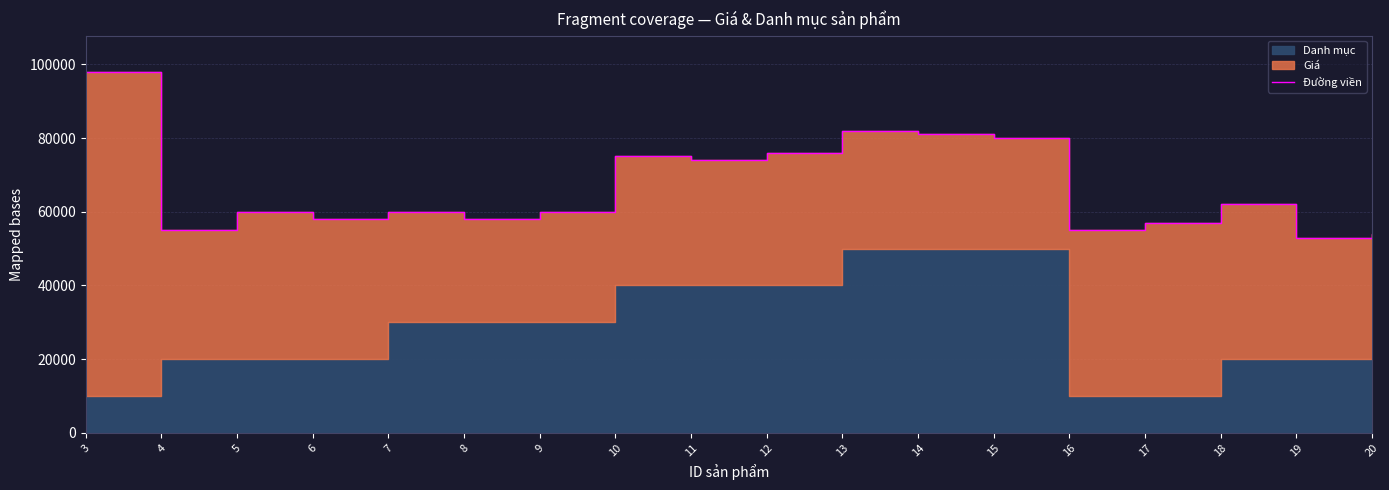

What is the value of the 10th point from the left?

76000